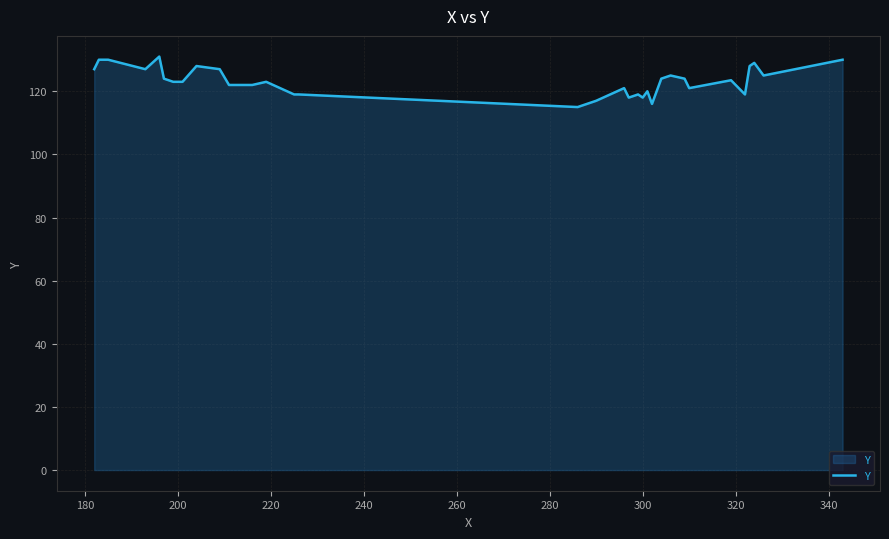

What is the greatest value displayed?

131.0